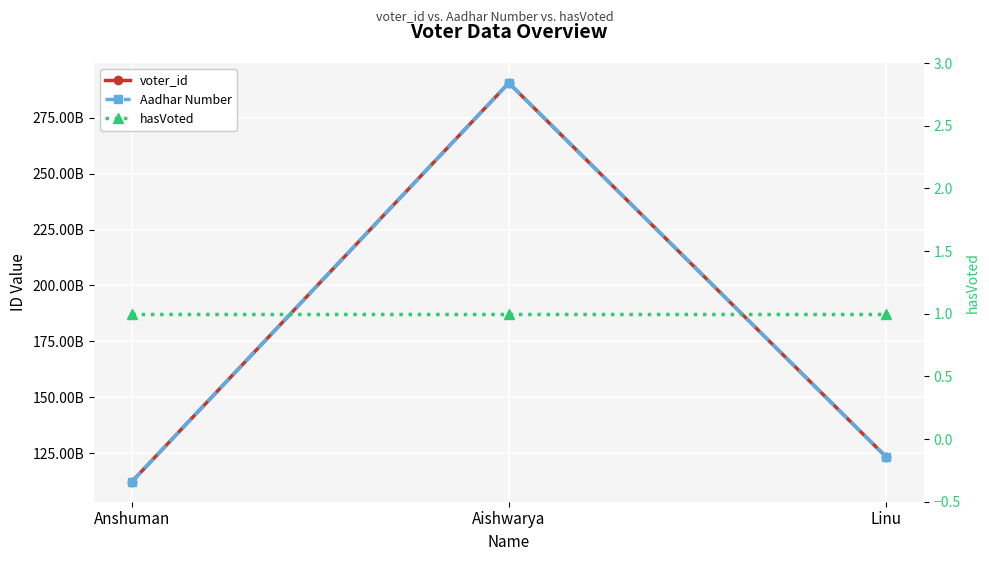

True or false: hasVoted has a value of 2 at Linu.

False